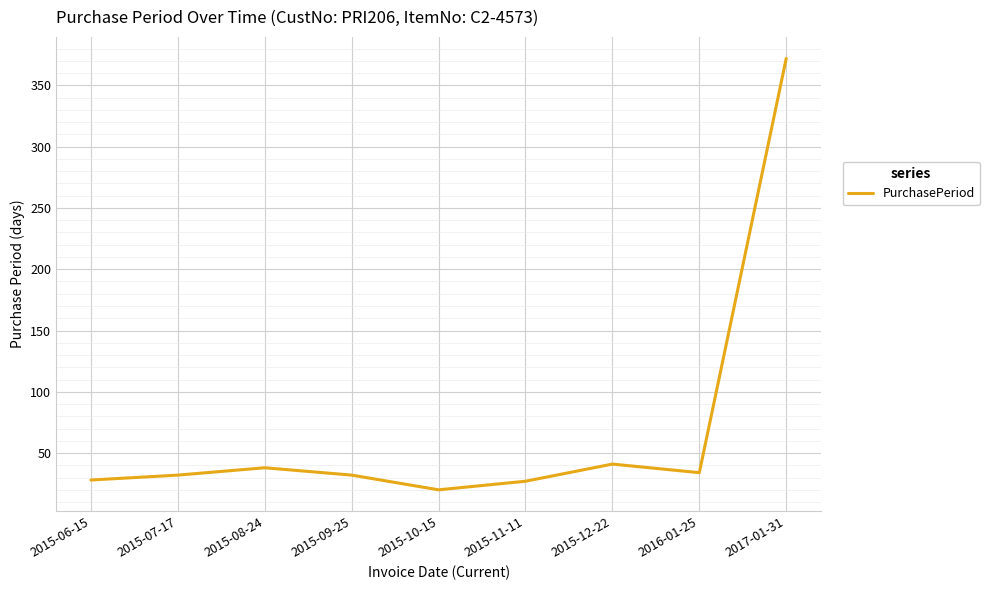

Approximately how many times larger is the value at 2015-08-24 compared to 2015-09-25?

1.2